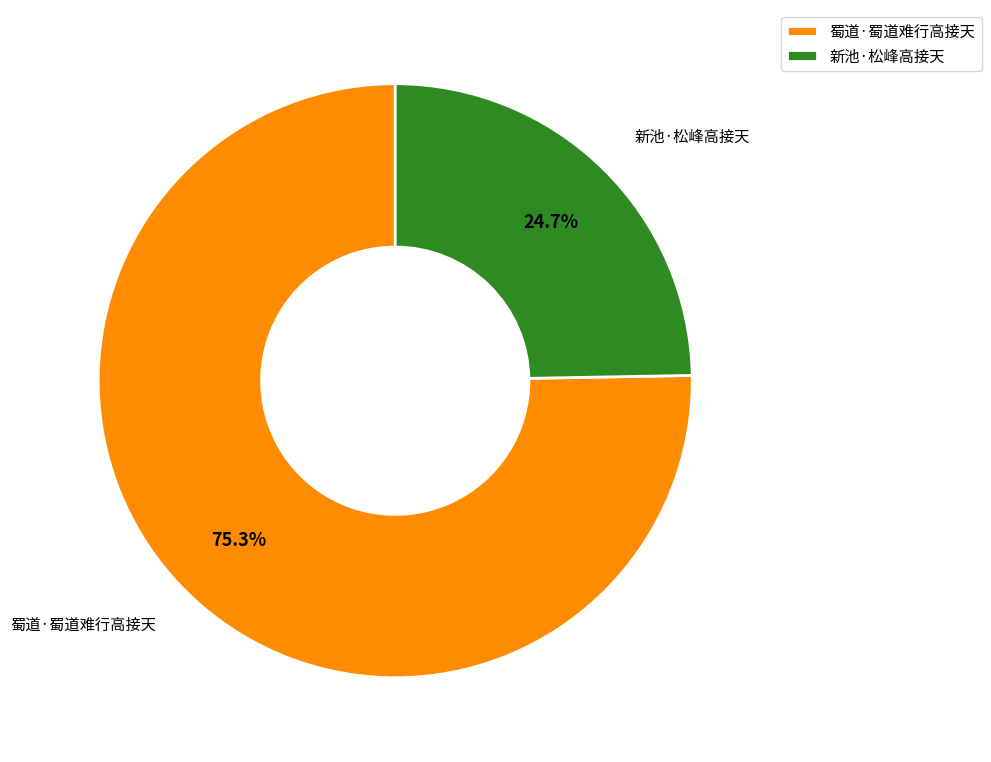

To the nearest percent, what is the difference between the largest and smallest slice percentages?

51%